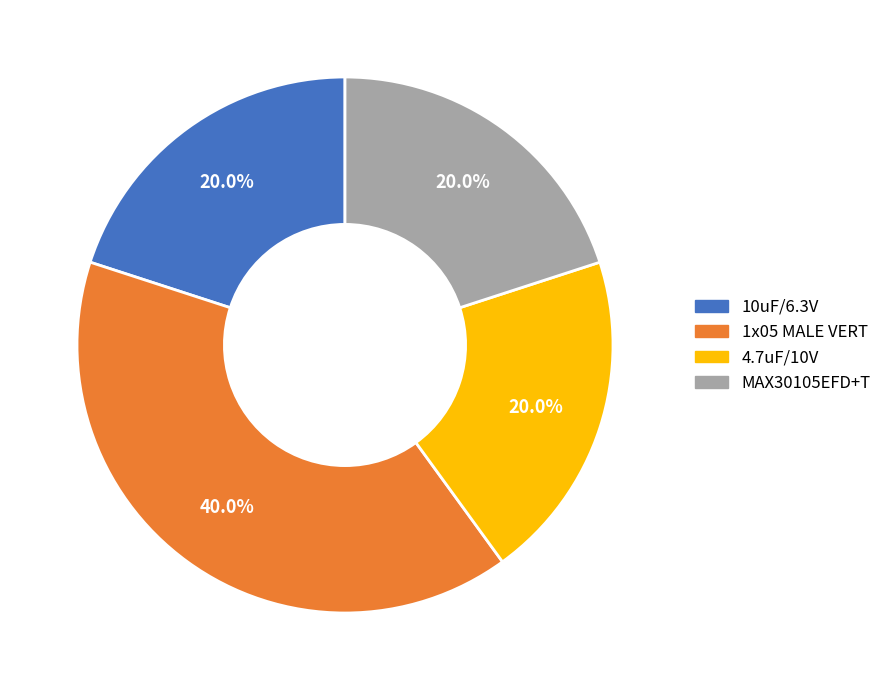

What is the largest slice in the pie chart?

1x05 MALE VERT